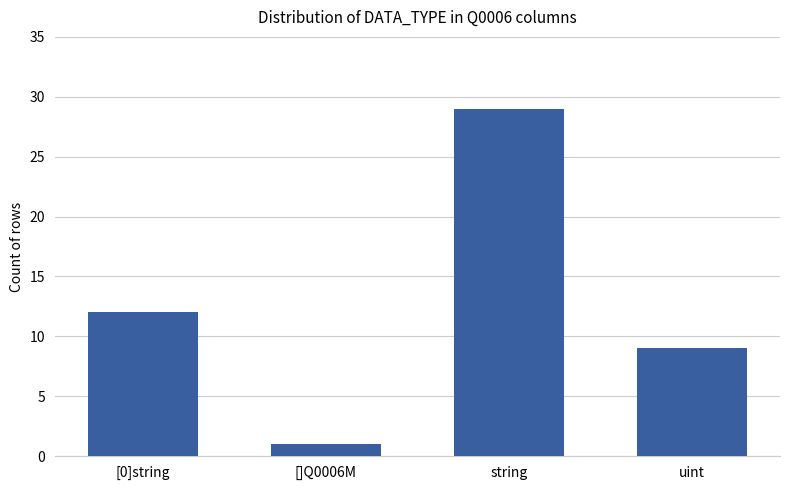

The chart shows a value of 6 at uint. True or false?

False